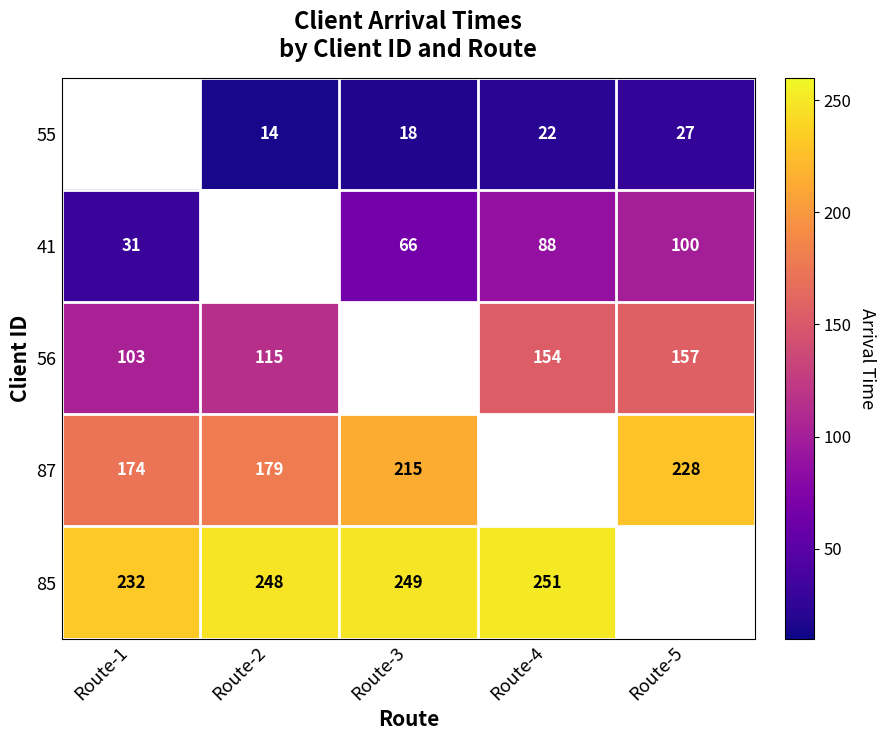

Is the value of 85 at Route-3 greater than the value of 55 at Route-3?

Yes